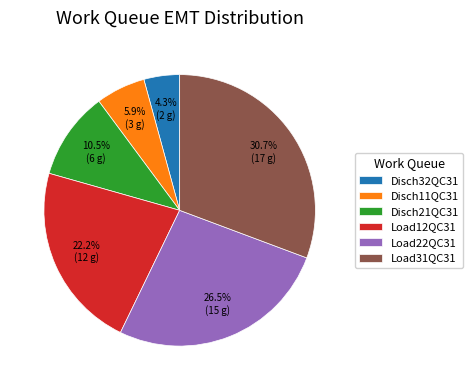

To the nearest percent, what portion does Disch11QC31 represent?

6%